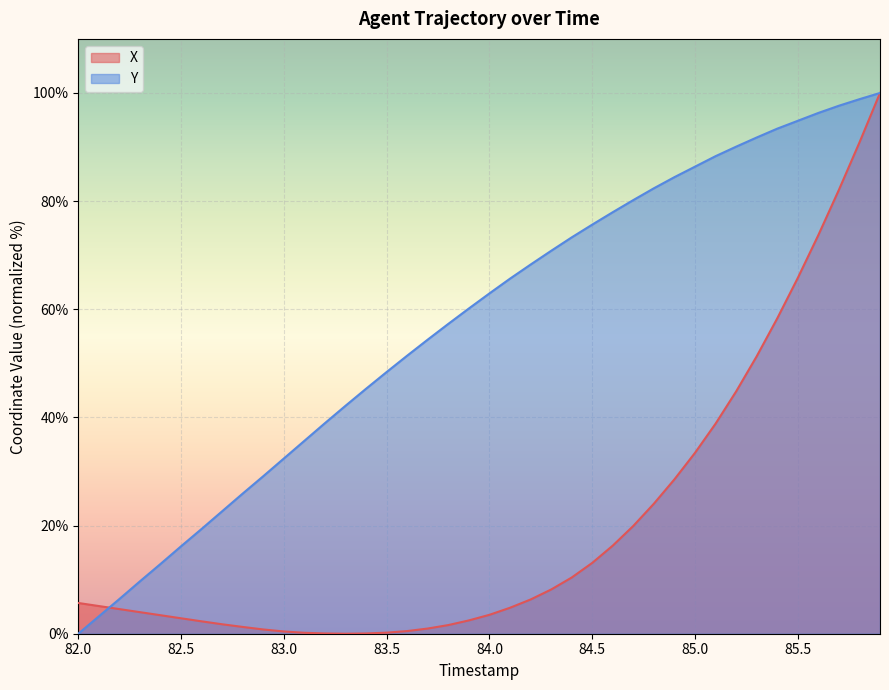

Which series has the largest total across all categories?

Y